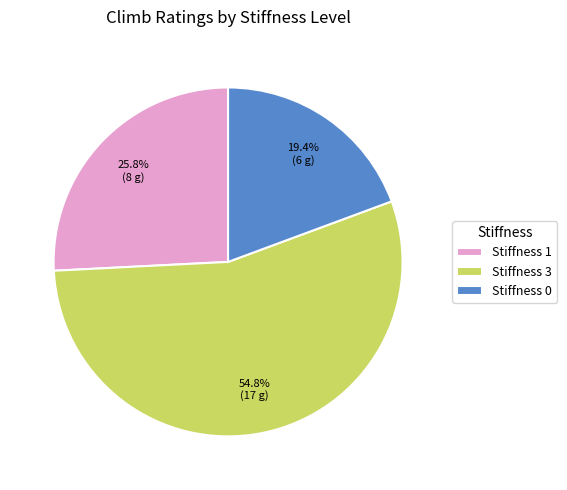

Which slice is the smallest?

Stiffness 0